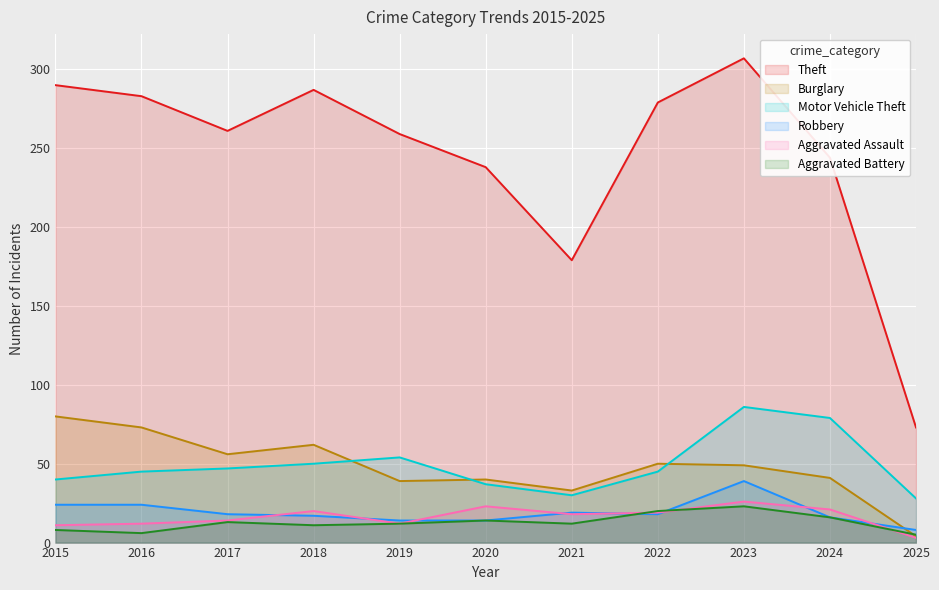

True or false: Burglary and Aggravated Assault cross at least once.

False